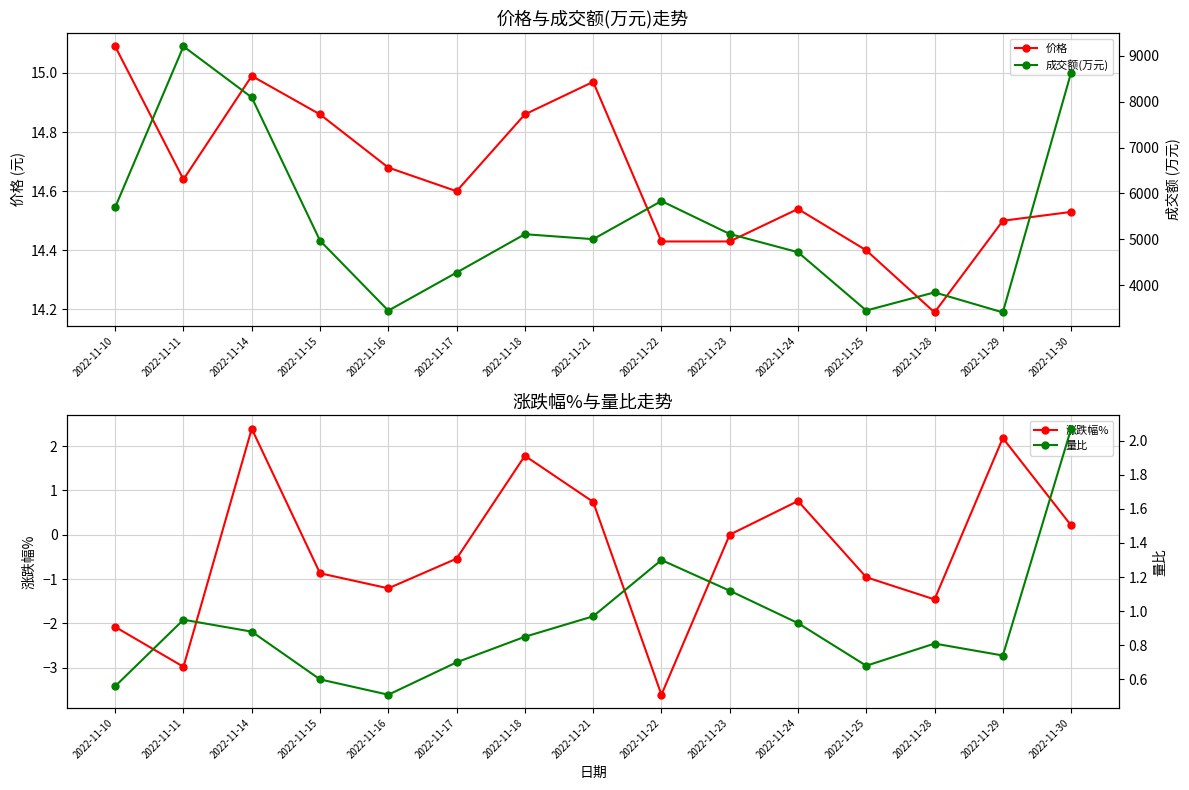

What is the difference between the maximum and minimum values in the 量比 series?

1.6